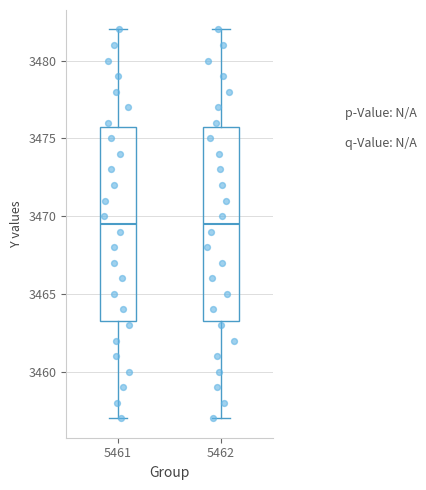

Reading left to right, read every box against the y-axis: the position of its median line, the range the box covers, and the ends of its whiskers. The values are not printed on the chart, so give them approximately, as read against the axis.

5461: median 3469.5, box 3463.5 to 3476.0, whiskers 3457.0 to 3482.0
5462: median 3469.5, box 3463.5 to 3476.0, whiskers 3457.0 to 3482.0